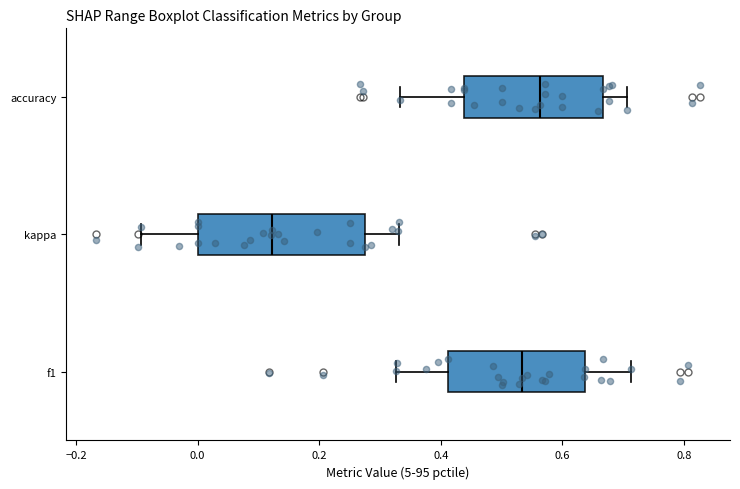

Which box's median line is the furthest to the right?

accuracy